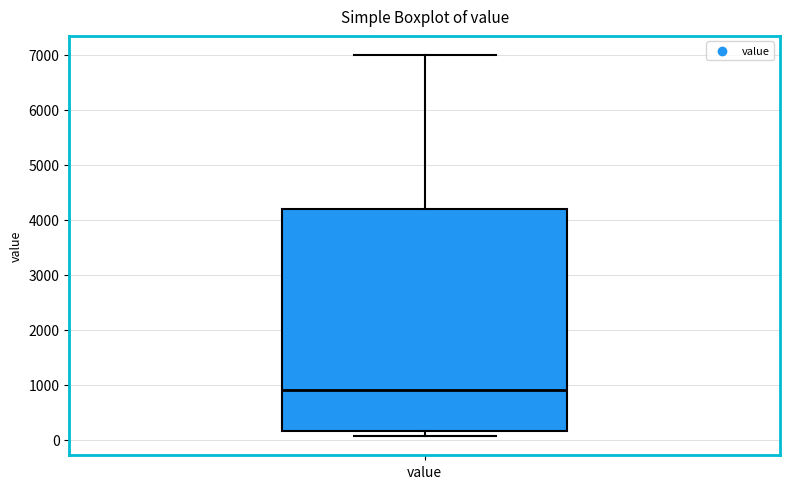

Where does the upper whisker of the box for value end on the y-axis? The values are not printed on the chart, so give them approximately, as read against the axis.

7000